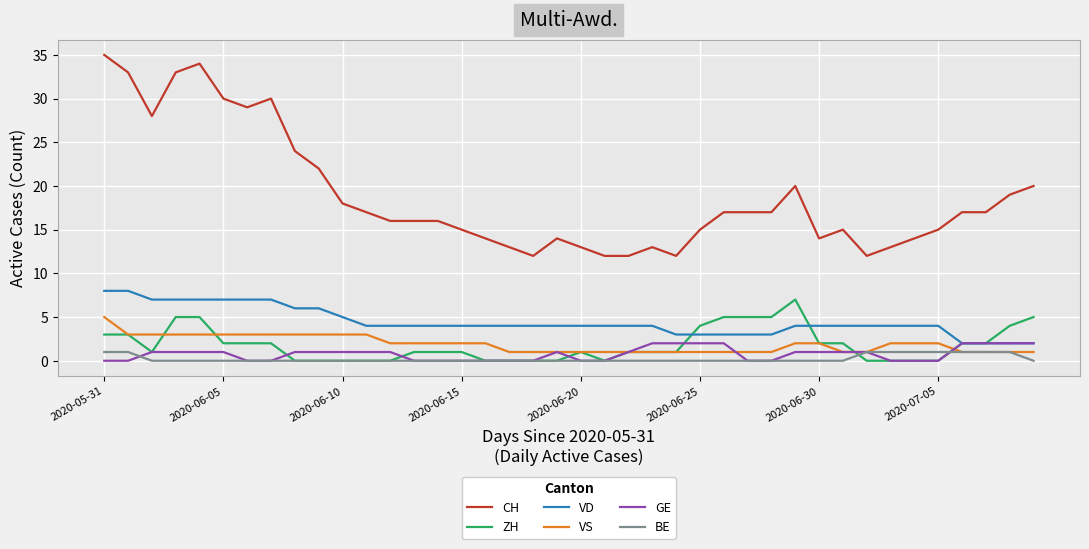

Reading right to left, what are all the values shown in this chart?

CH: 20	19	17	17	15	14	13	12	15	14	20	17	17	17	15	12	13	12	12	13	14	12	13	14	15	16	16	16	17	18	22	24	30	29	30	34	33	28	33	35
ZH: 5	4	2	2	0	0	0	0	2	2	7	5	5	5	4	1	1	1	0	1	0	0	0	0	1	1	1	0	0	0	0	0	2	2	2	5	5	1	3	3
VD: 2	2	2	2	4	4	4	4	4	4	4	3	3	3	3	3	4	4	4	4	4	4	4	4	4	4	4	4	4	5	6	6	7	7	7	7	7	7	8	8
VS: 1	1	1	1	2	2	2	1	1	2	2	1	1	1	1	1	1	1	1	1	1	1	1	2	2	2	2	2	3	3	3	3	3	3	3	3	3	3	3	5
GE: 2	2	2	2	0	0	0	1	1	1	1	0	0	2	2	2	2	1	0	0	1	0	0	0	0	0	0	1	1	1	1	1	0	0	1	1	1	1	0	0
BE: 0	1	1	1	1	1	1	1	0	0	0	0	0	0	0	0	0	0	0	0	0	0	0	0	0	0	0	0	0	0	0	0	0	0	0	0	0	0	1	1